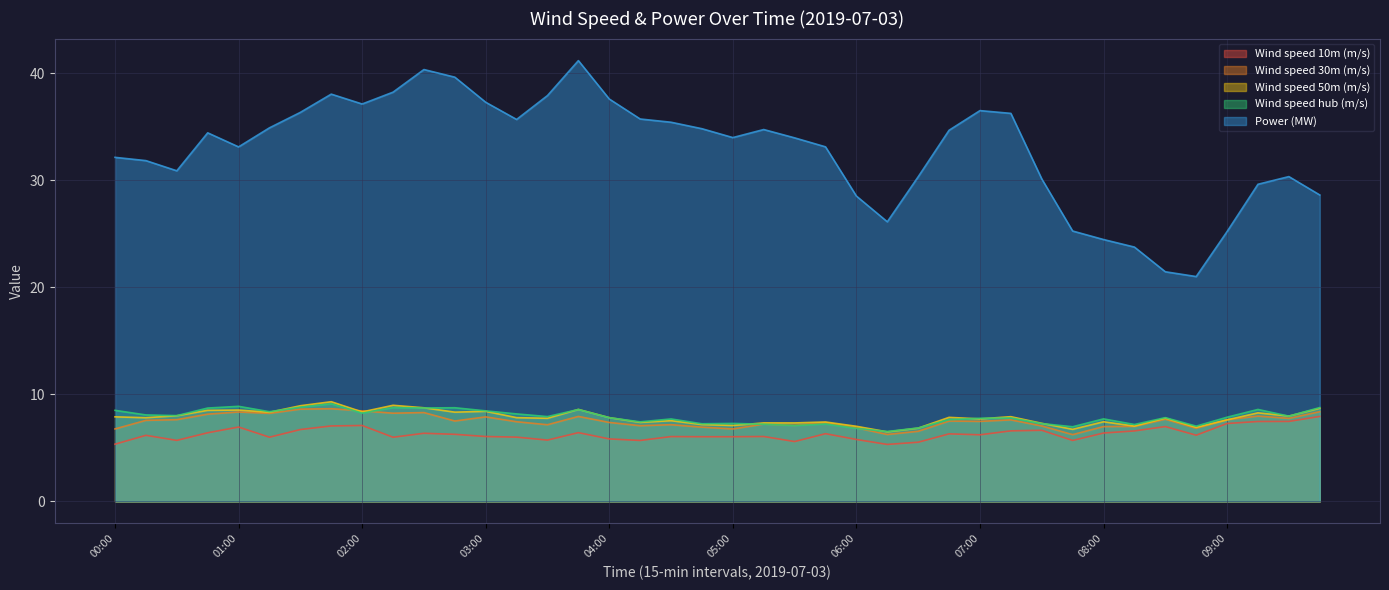

What is the maximum value for Wind speed 30m (m/s)?

8.7